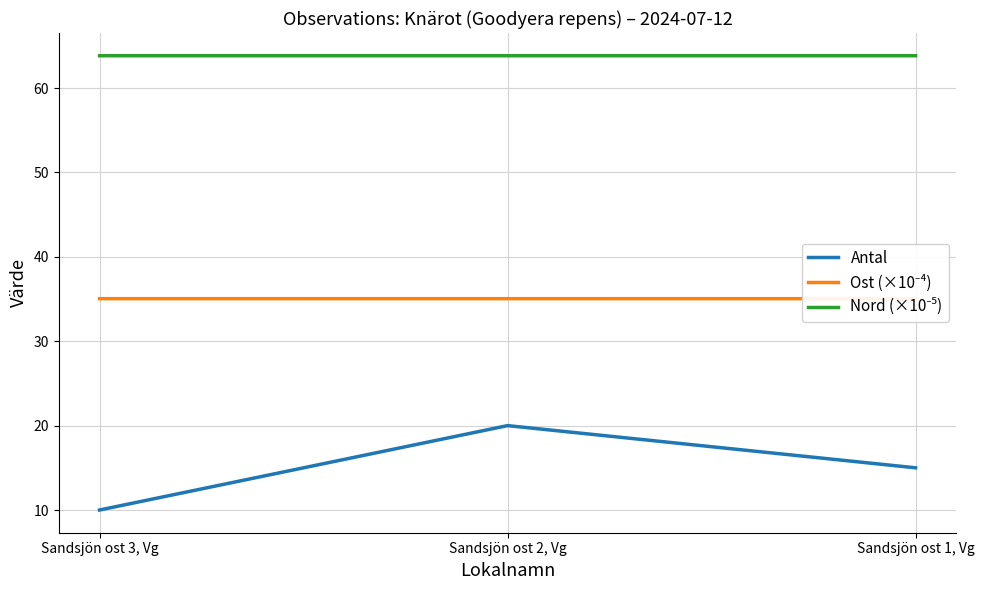

Is the value of Nord (×10⁻⁵) at Sandsjön ost 2, Vg greater than the value of Antal at Sandsjön ost 1, Vg?

Yes